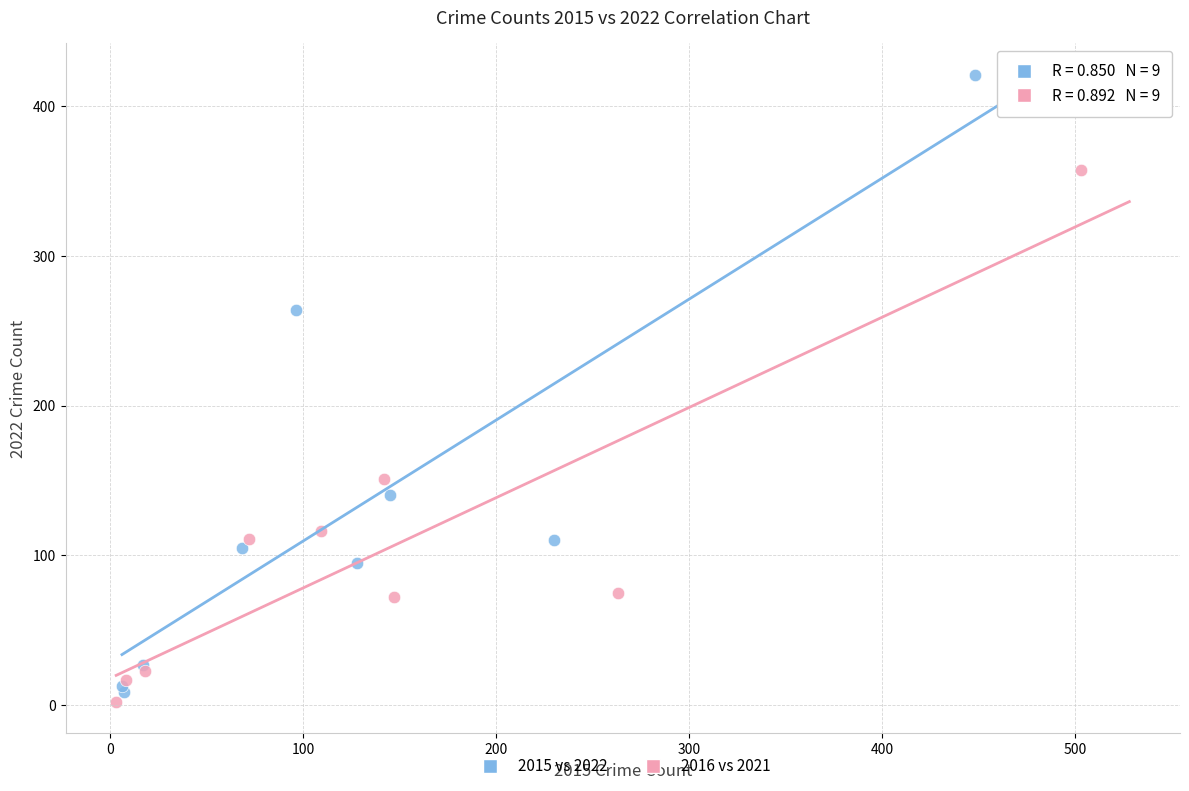

Which series contains the lowest Y value?

2016 vs 2021